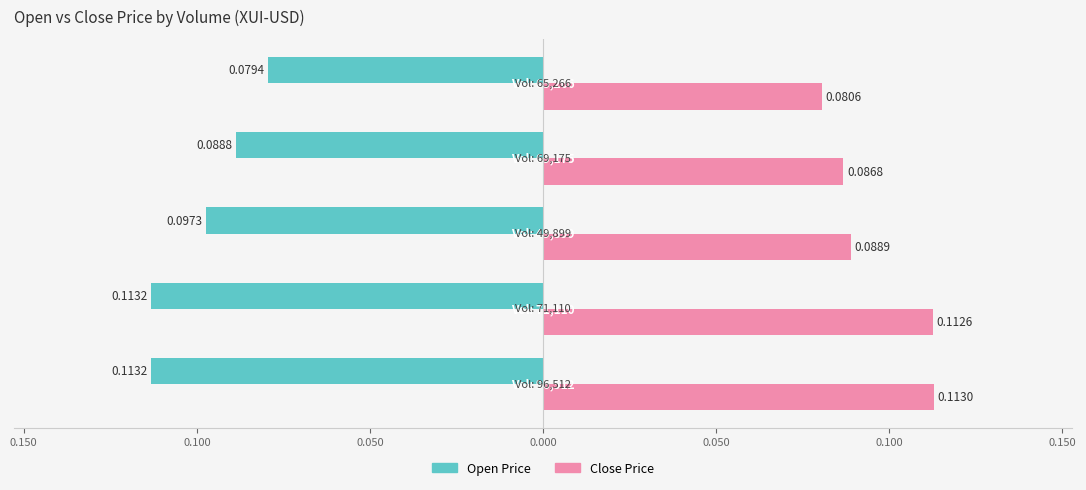

What are all the series names shown in the legend?

Open Price, Close Price